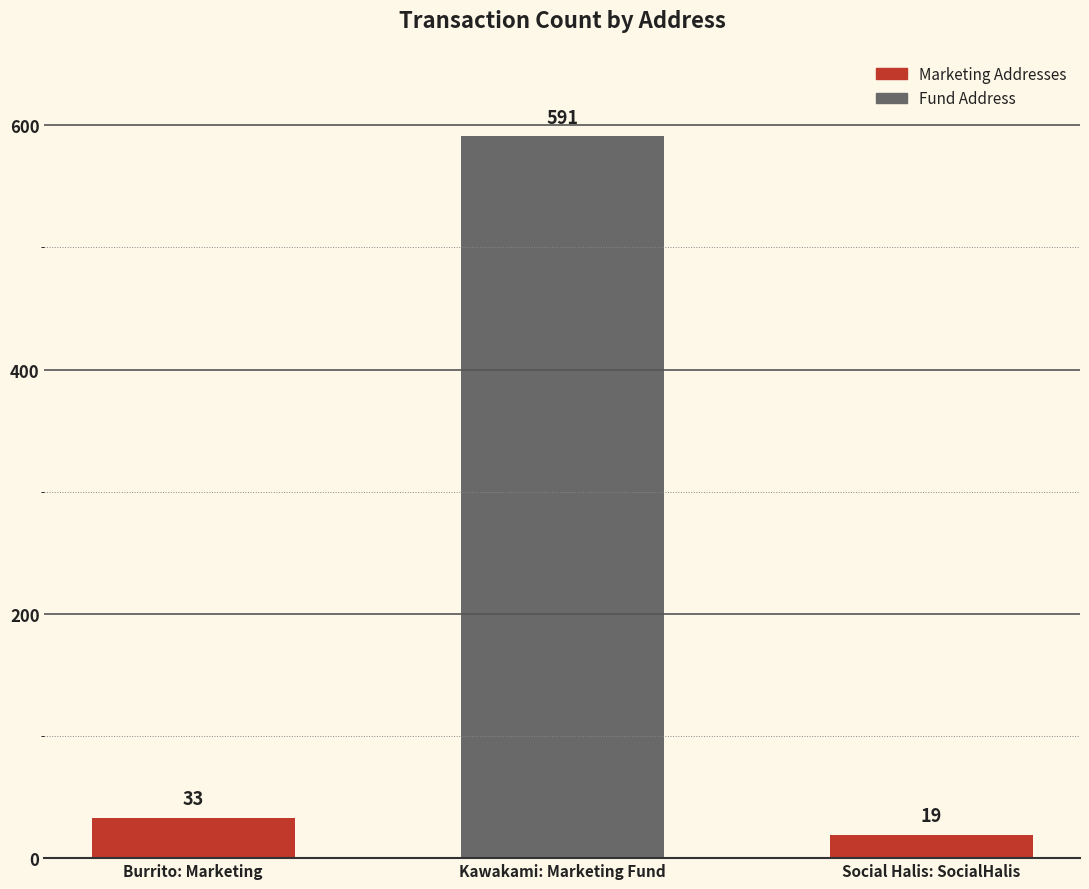

Which has a higher value, Burrito: Marketing or Kawakami: Marketing Fund?

Kawakami: Marketing Fund